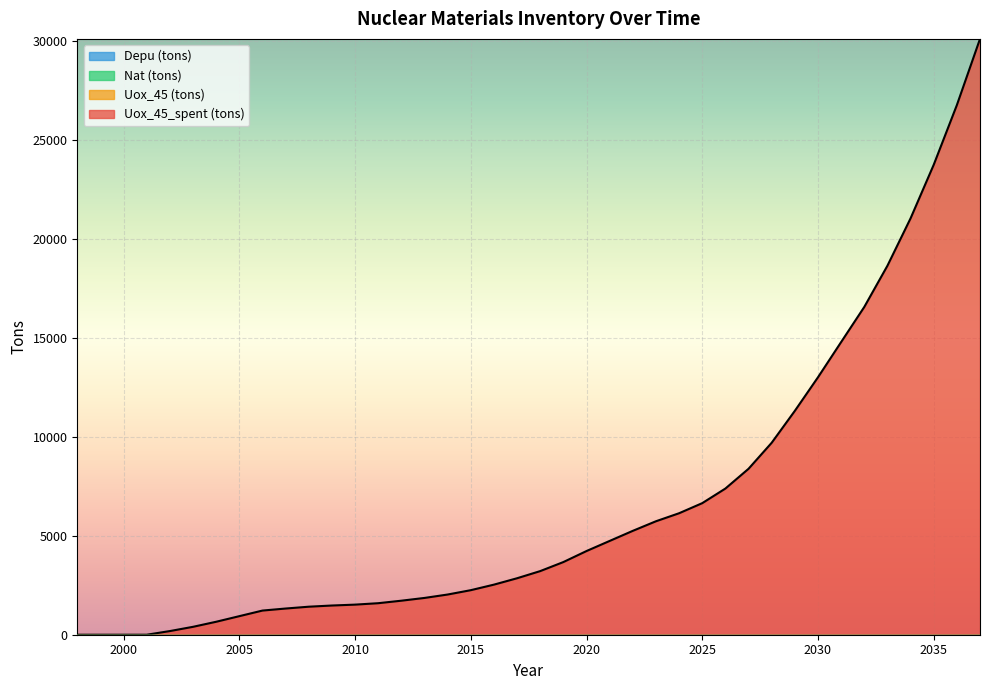

True or false: Uox_45 (tons) has a value of 0.0 at 2017.

True